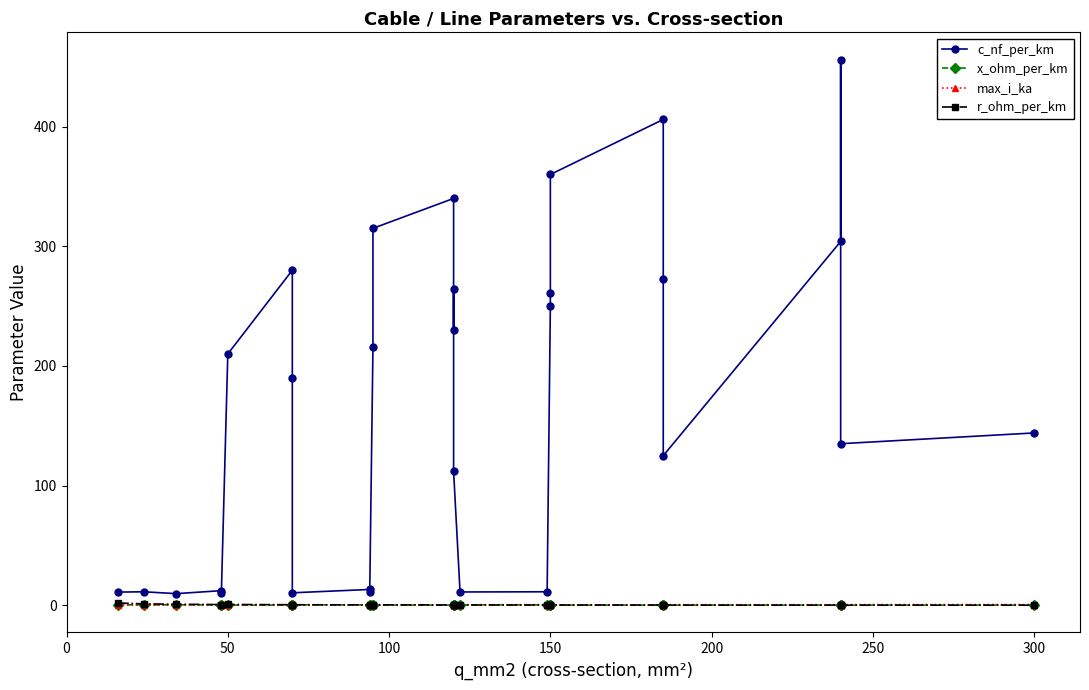

What is the highest value of the r_ohm_per_km series?

1.9